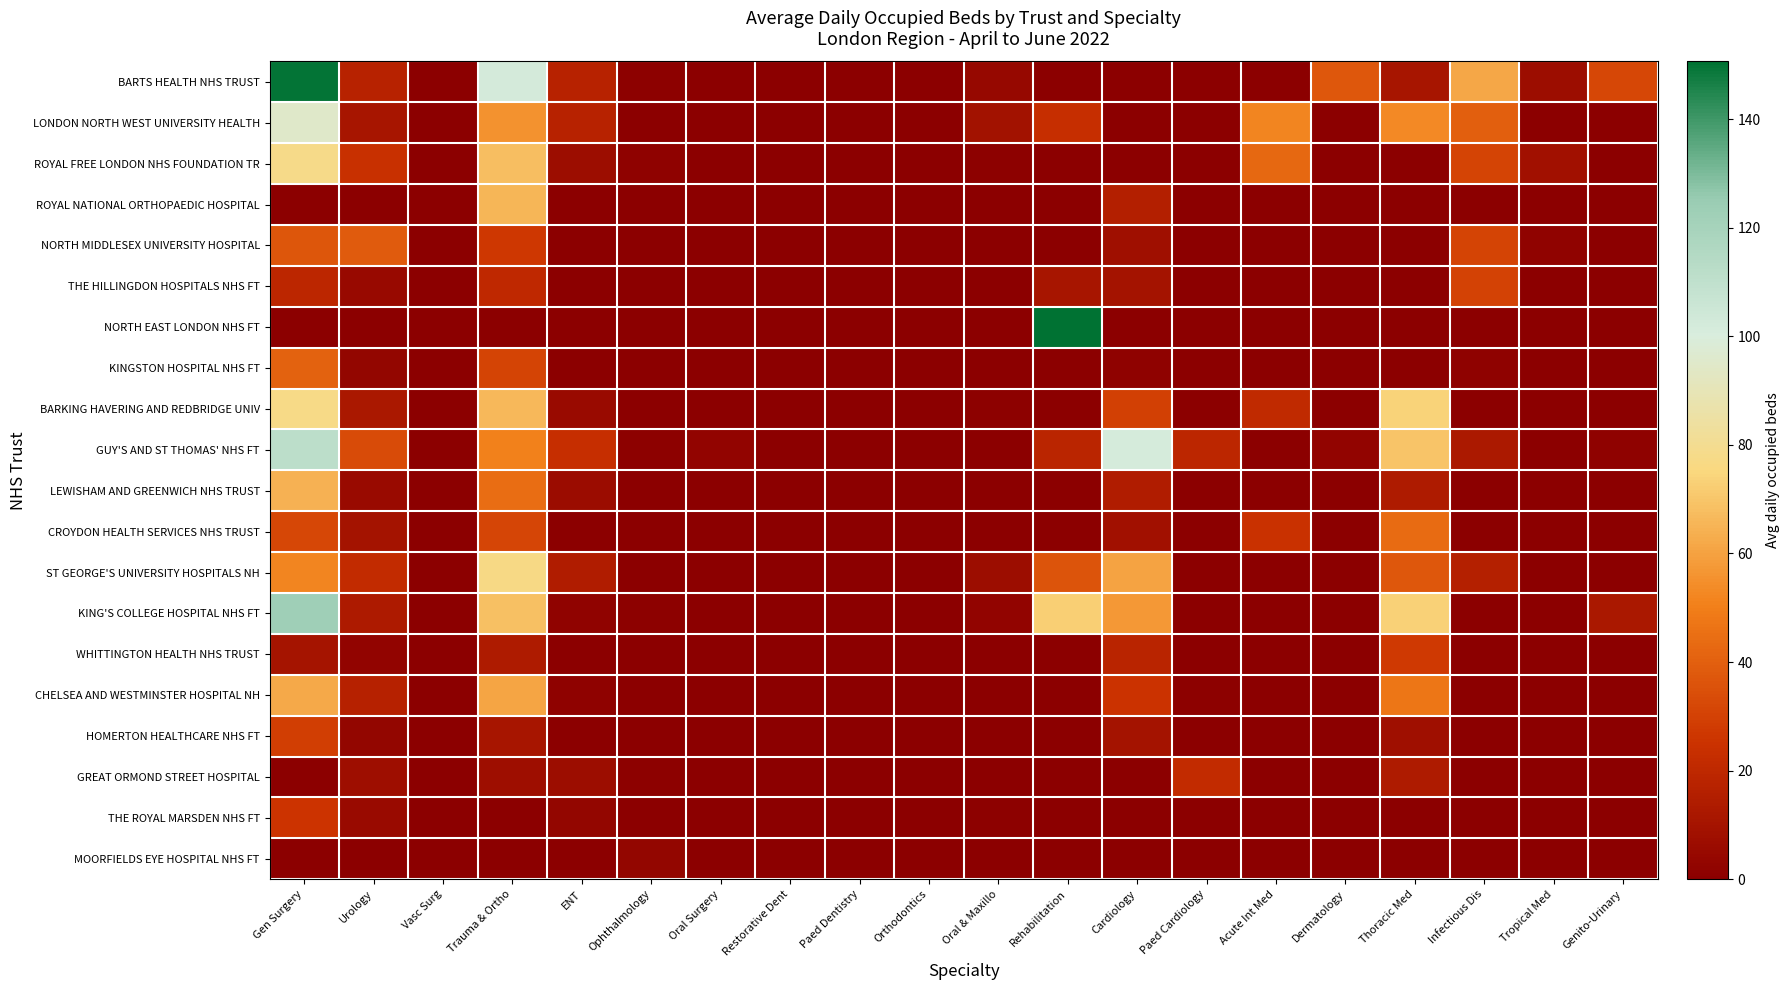

What is the difference between the highest and lowest values at Gen Surgery?

149.5